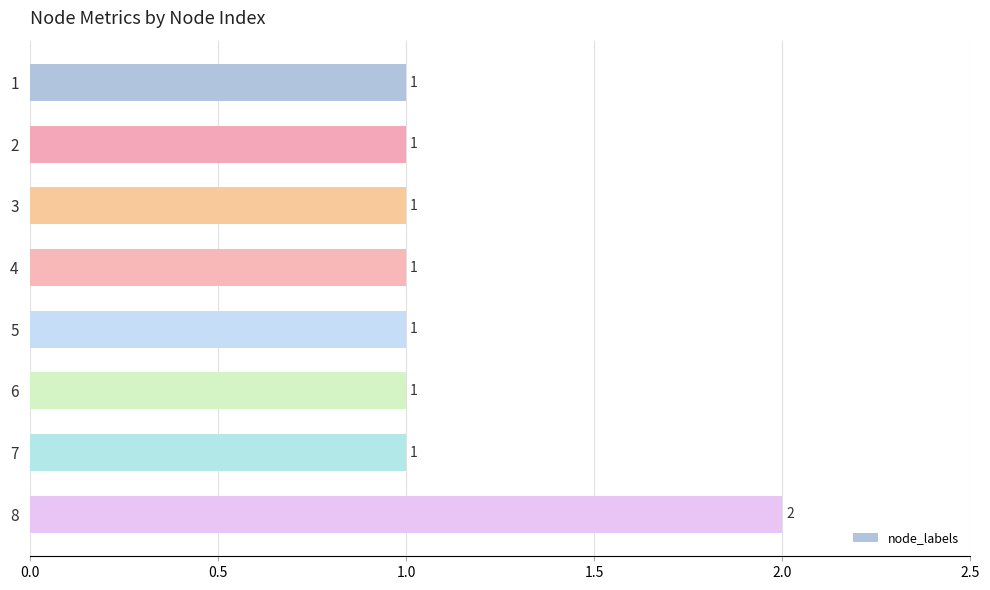

Reading top to bottom, extract all data points from this chart.

1=1	2=1	3=1	4=1	5=1	6=1	7=1	8=2